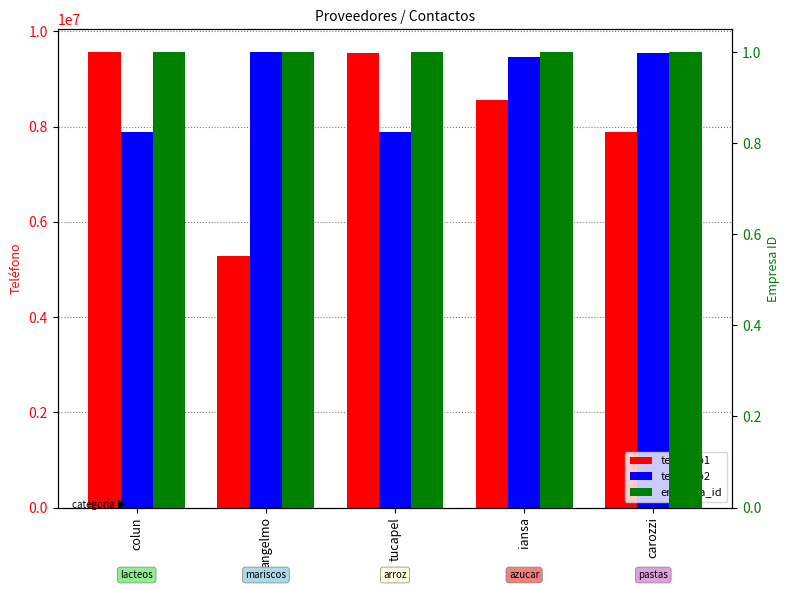

How many groups of bars are there?

5